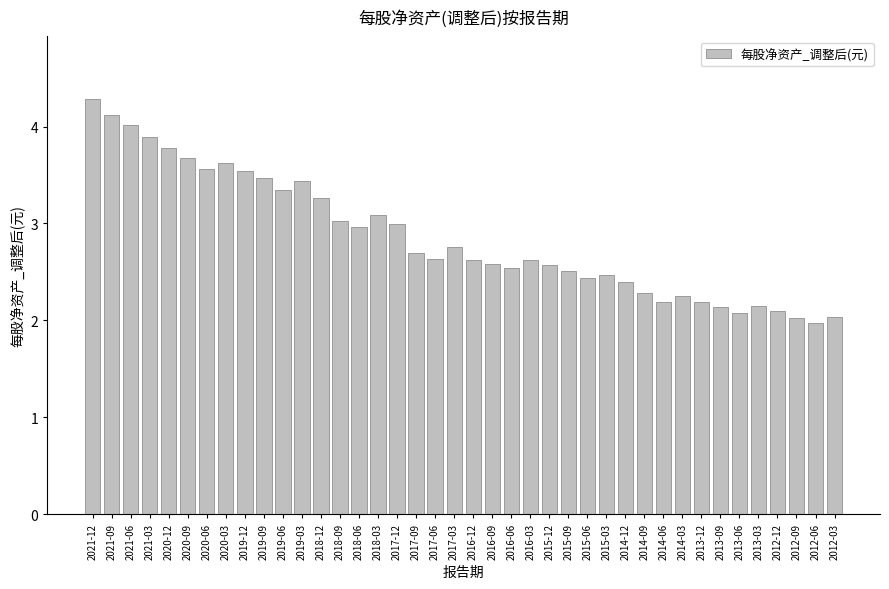

The chart shows a value of 3.5 at 2019-09. True or false?

True